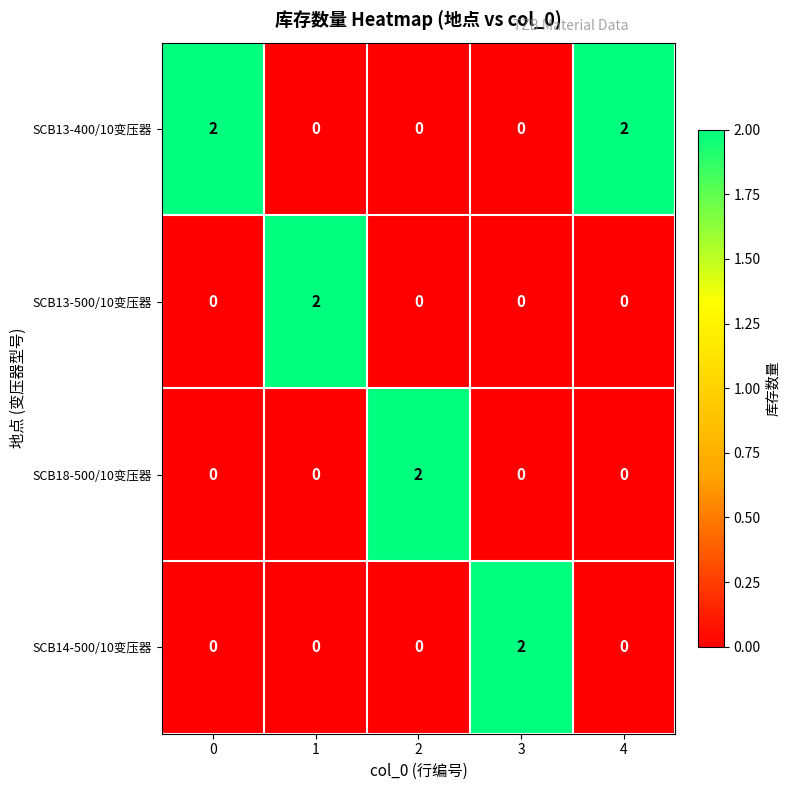

Count the number of data series in this chart.

4